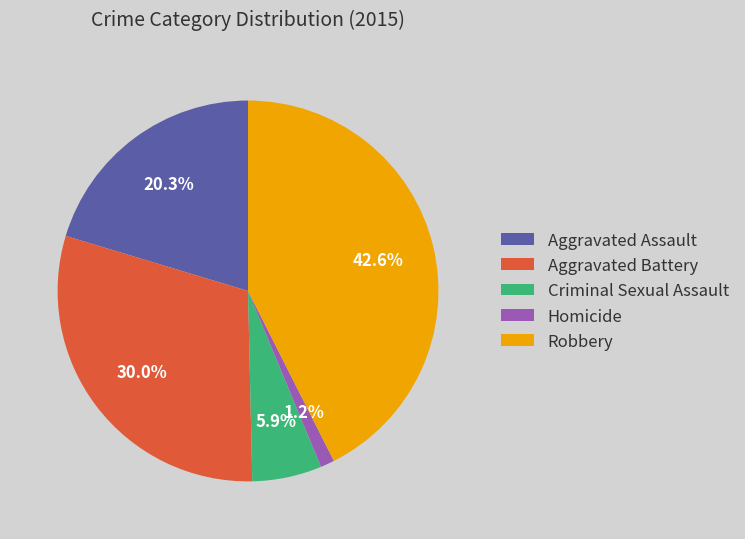

Which slice is the largest?

Robbery